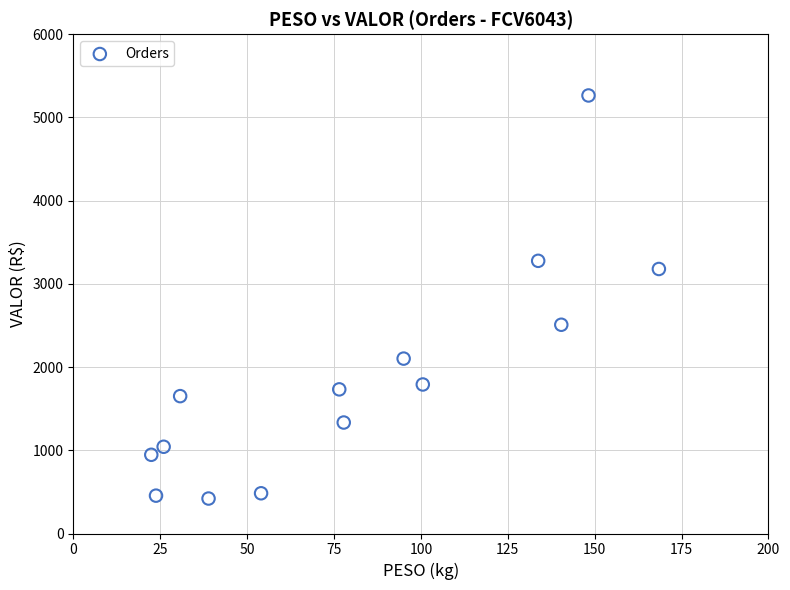

What is the range of Y values (max minus min)?

4843.2